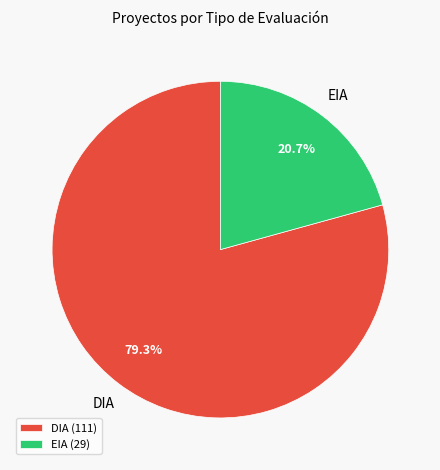

How many segments does this pie chart have?

2